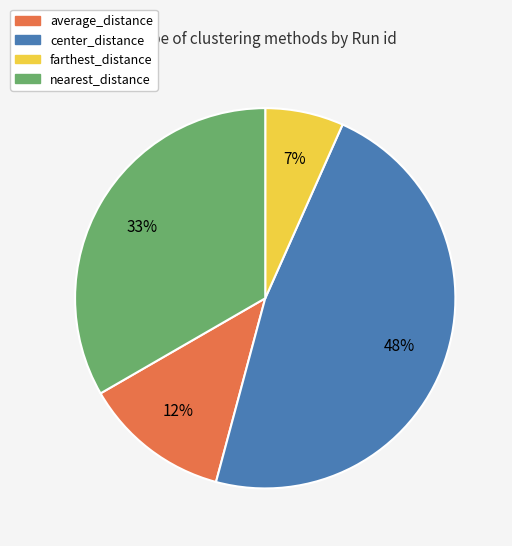

True or false: average_distance accounts for 26% of the total.

False